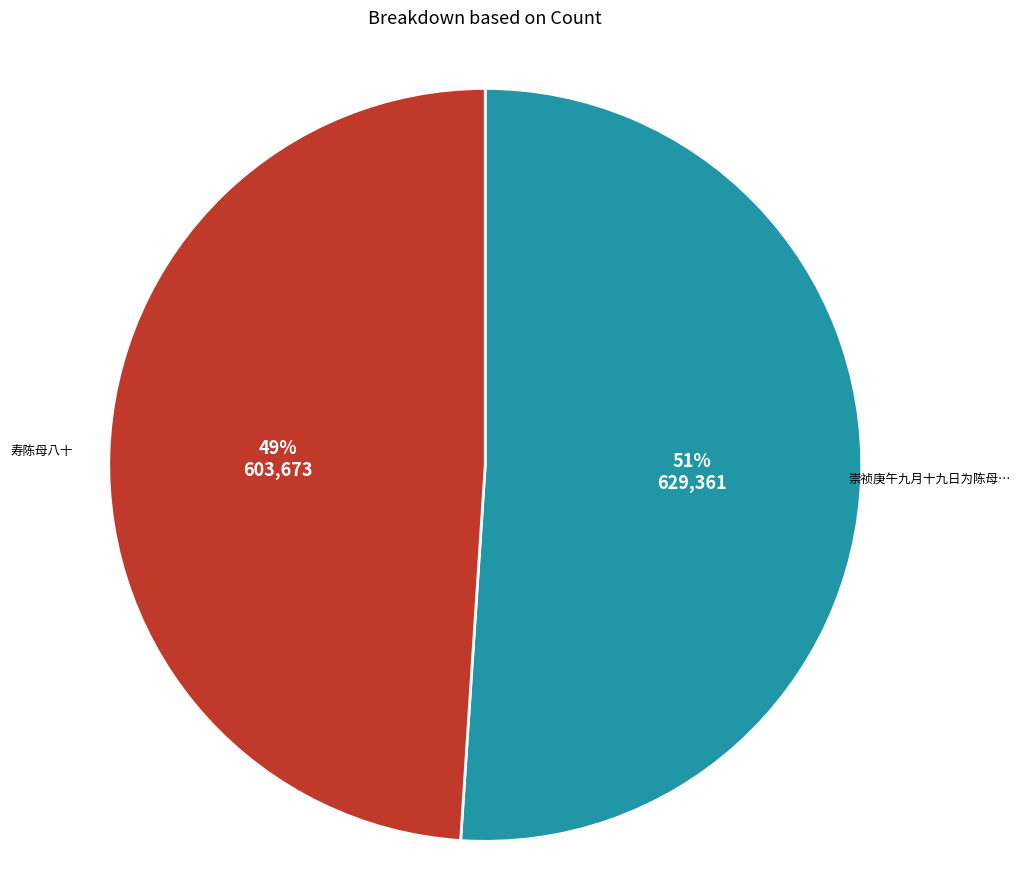

Is there a majority slice in this chart?

Yes